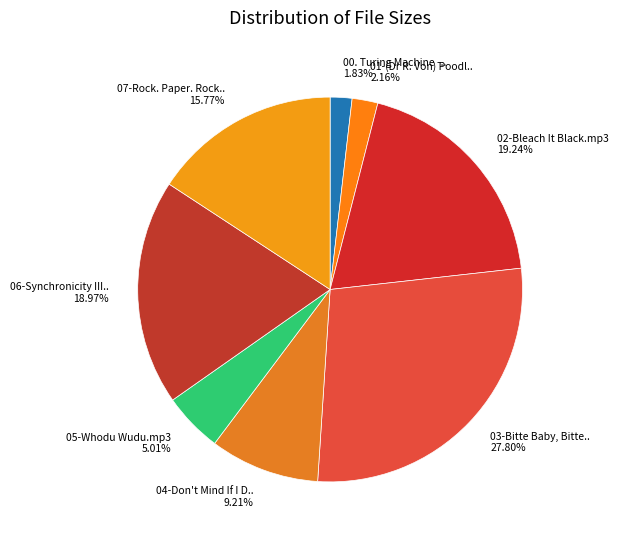

Rank the categories by value from highest to lowest.

03-Bitte Baby, Bitte.. 27.80%, 02-Bleach It Black.mp3 19.24%, 06-Synchronicity III.. 18.97%, 07-Rock. Paper. Rock.. 15.77%, 04-Don't Mind If I D.. 9.21%, 05-Whodu Wudu.mp3 5.01%, 01-(Dr R. Von) Poodl.. 2.16%, 00. Turing Machine -.. 1.83%